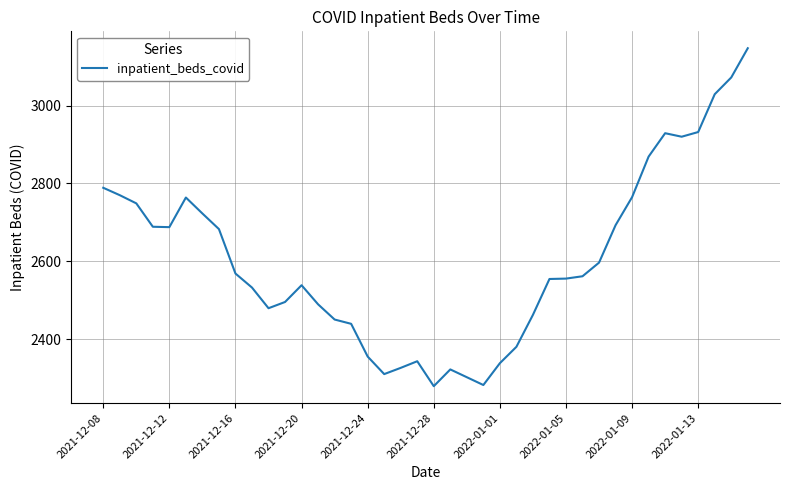

What is the greatest value displayed?

3147